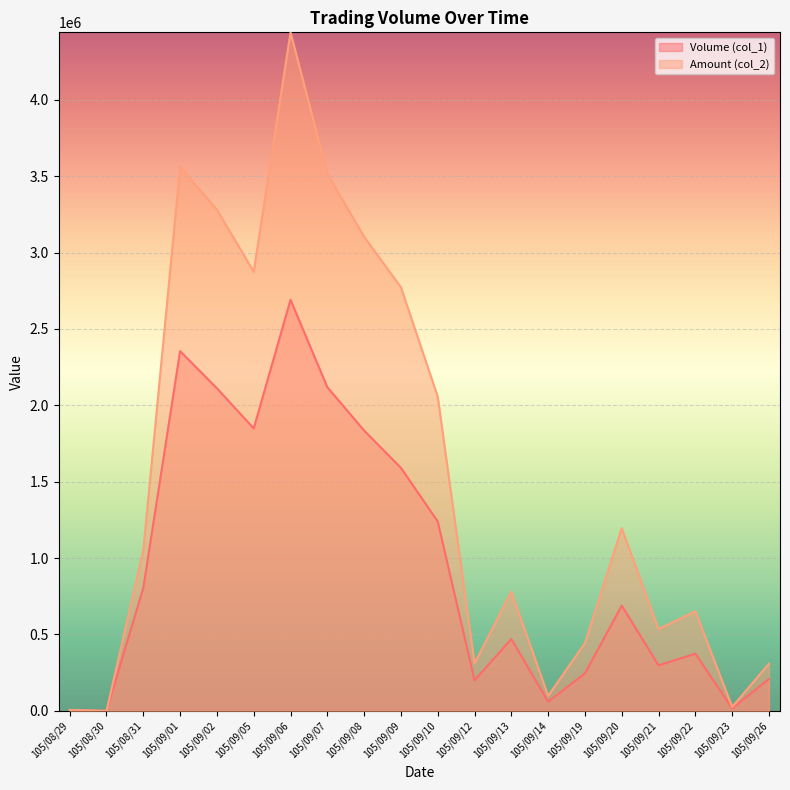

Reading left to right, list all the values displayed in this chart.

Volume (col_1): 105/08/29=5000	105/08/30=0	105/08/31=805000	105/09/01=2355000	105/09/02=2112000	105/09/05=1849000	105/09/06=2691000	105/09/07=2119000	105/09/08=1835000	105/09/09=1591000	105/09/10=1240000	105/09/12=200000	105/09/13=470000	105/09/14=60000	105/09/19=245000	105/09/20=689000	105/09/21=298000	105/09/22=374000	105/09/23=16000	105/09/26=208000
Amount (col_2): 105/08/29=6450	105/08/30=0	105/08/31=1050980	105/09/01=3560680	105/09/02=3281390	105/09/05=2874990	105/09/06=4442060	105/09/07=3516570	105/09/08=3103750	105/09/09=2773530	105/09/10=2056900	105/09/12=311290	105/09/13=779820	105/09/14=98200	105/09/19=444000	105/09/20=1195460	105/09/21=535820	105/09/22=652150	105/09/23=25950	105/09/26=308430